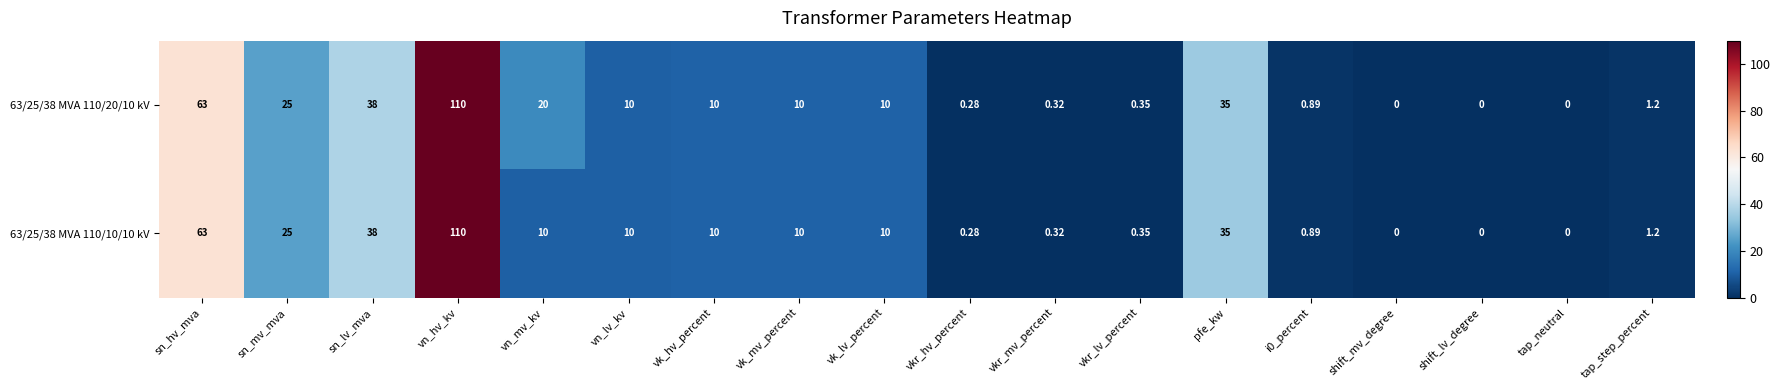

Which series has the largest total across all categories?

63/25/38 MVA 110/20/10 kV